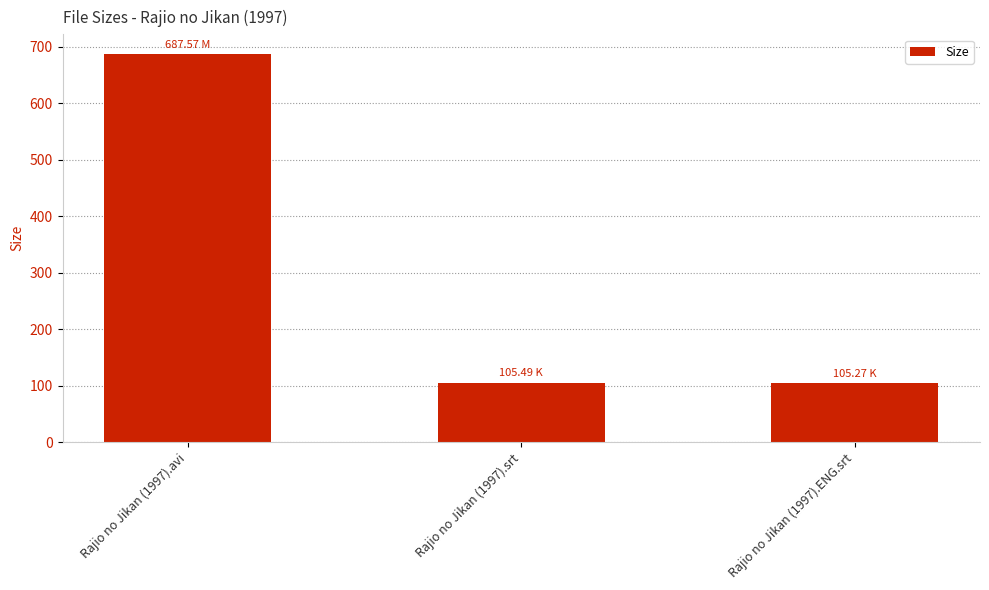

What is the ratio of the value at Rajio no Jikan (1997).srt to the value at Rajio no Jikan (1997).ENG.srt?

1.0